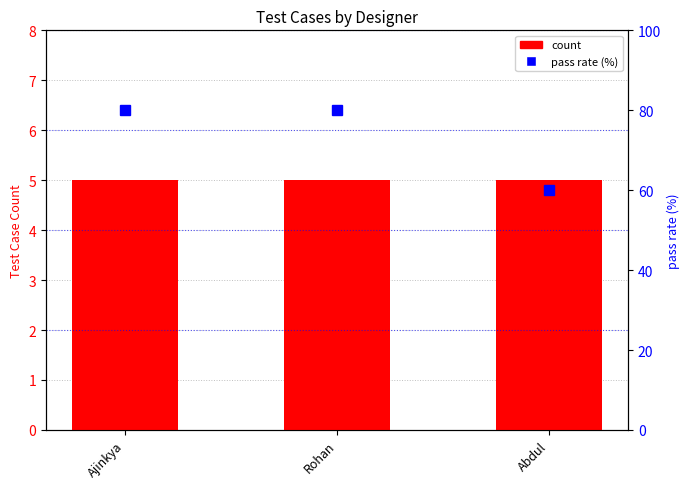

At which category is the sum across all series the highest?

Ajinkya